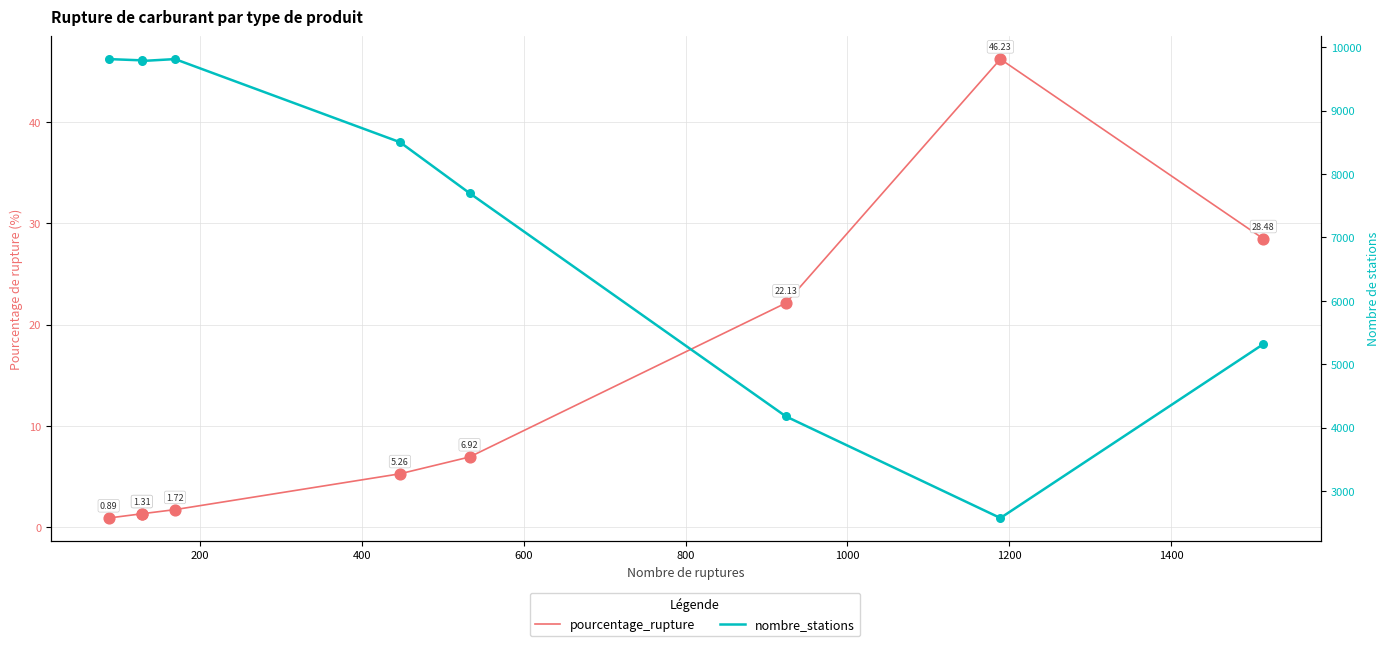

Which series has the widest spread of Y values?

nombre_stations